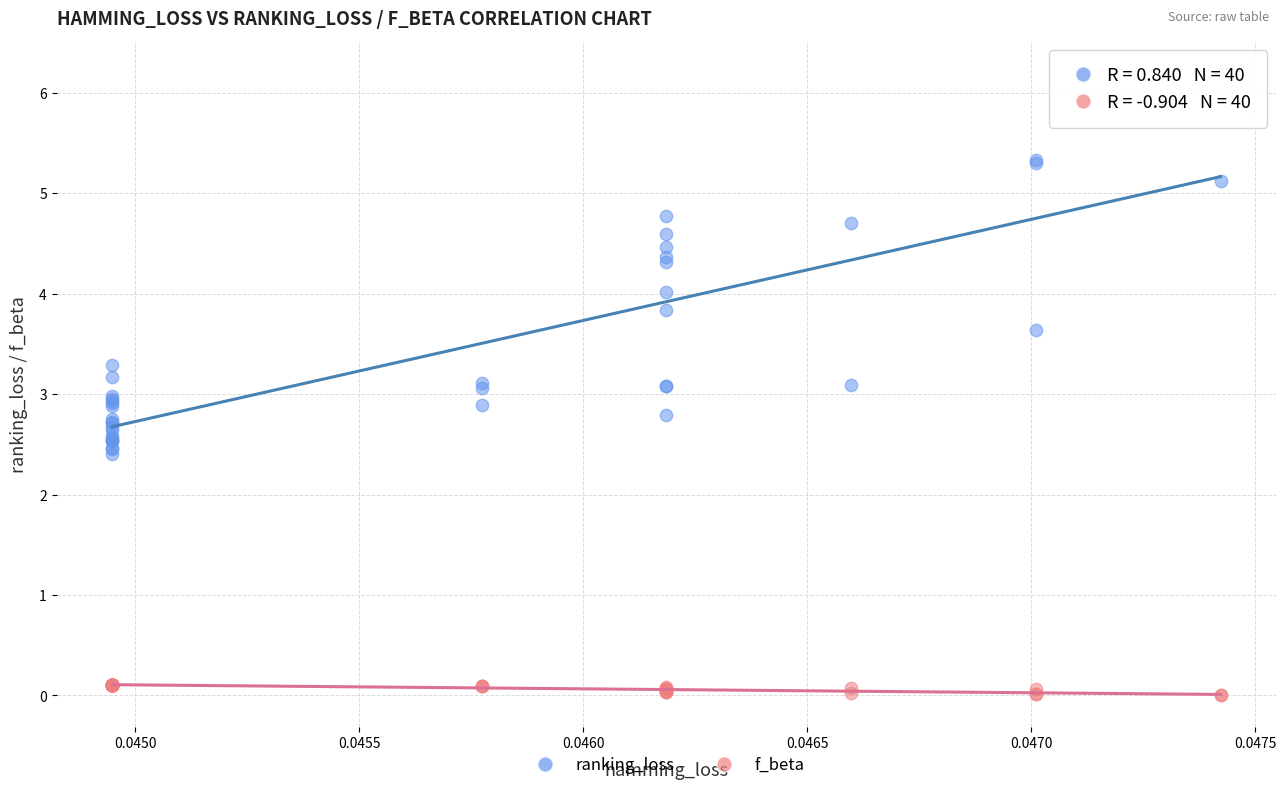

Which series contains the highest Y value?

ranking_loss